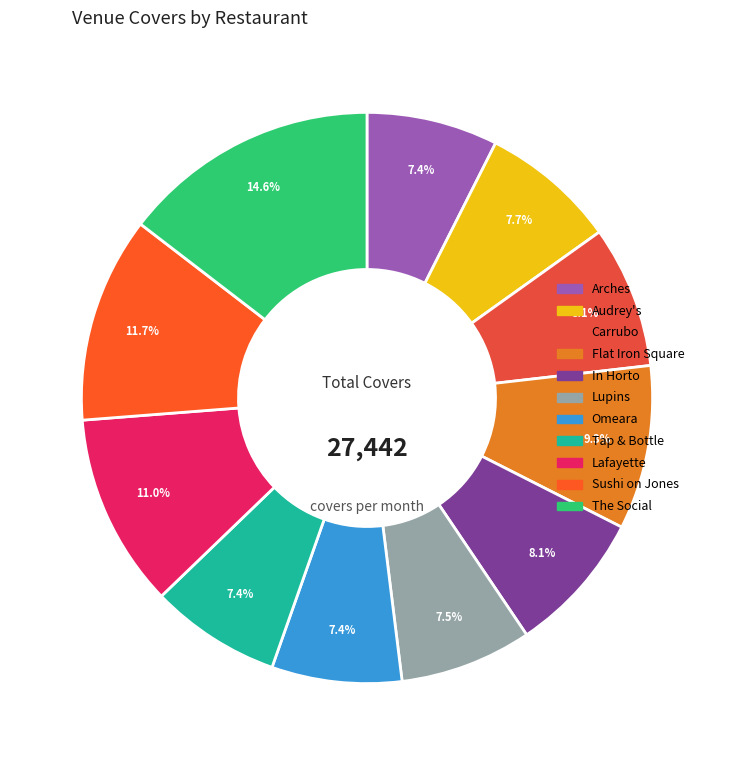

How many segments does this pie chart have?

11